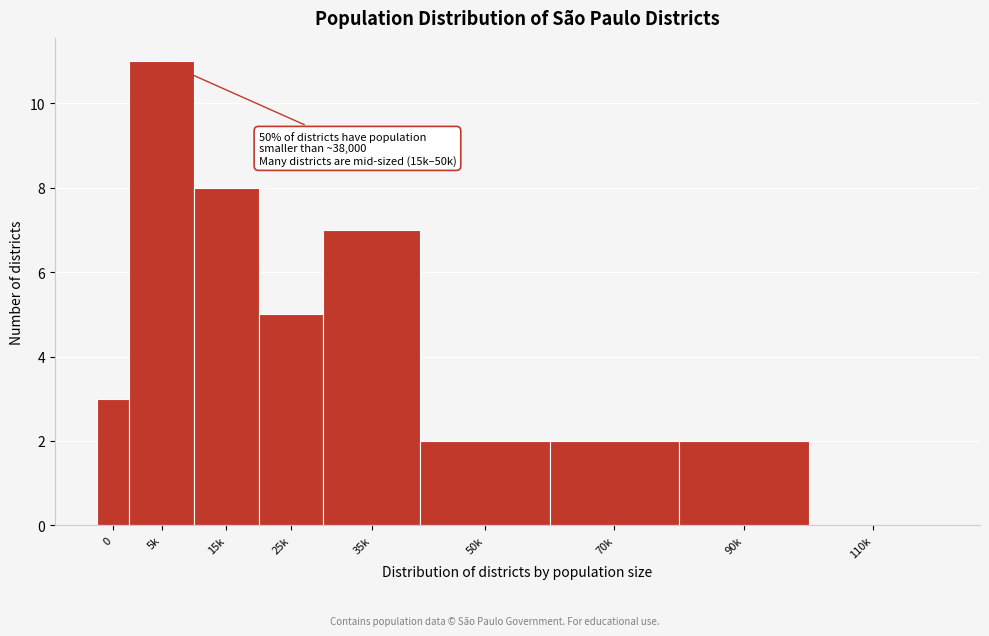

Reading left to right, transcribe all the data shown in this chart.

0=3	5k=11	15k=8	25k=5	35k=7	50k=2	70k=2	90k=2	110k=0